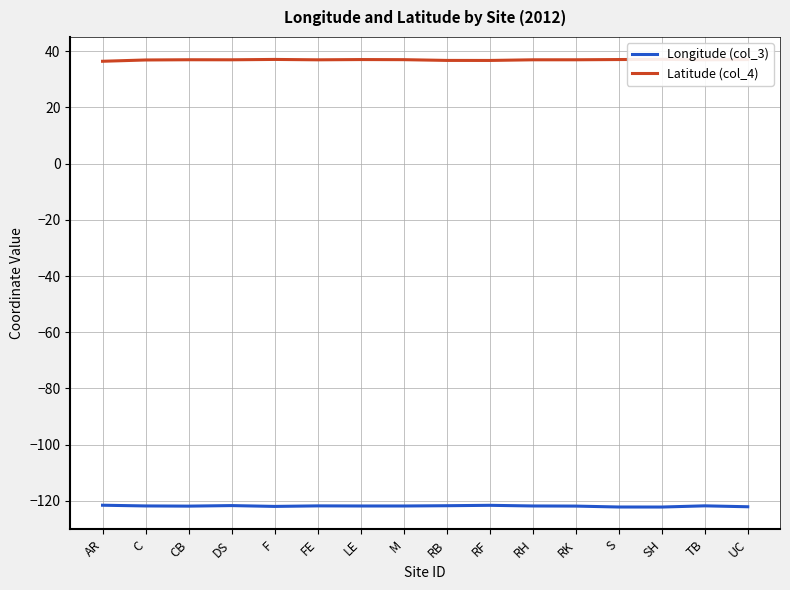

Which series has the largest range (max minus min)?

Latitude (col_4)